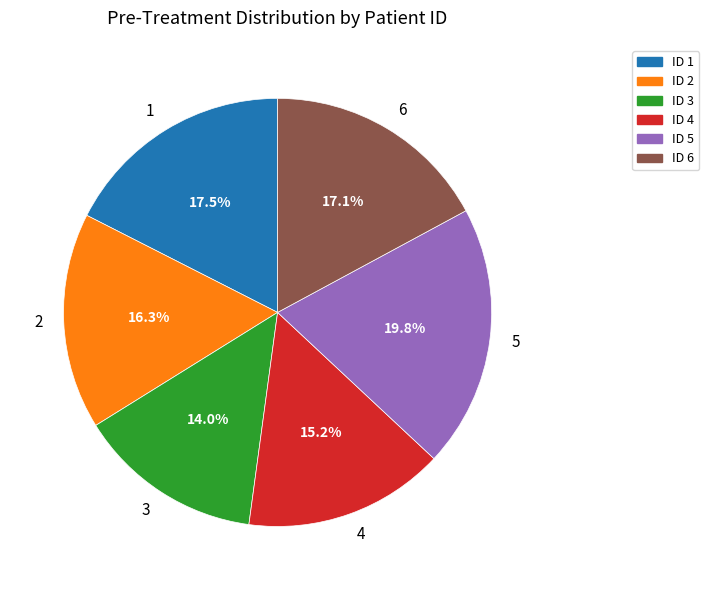

Is the sum of 6 and 3 greater than half?

No